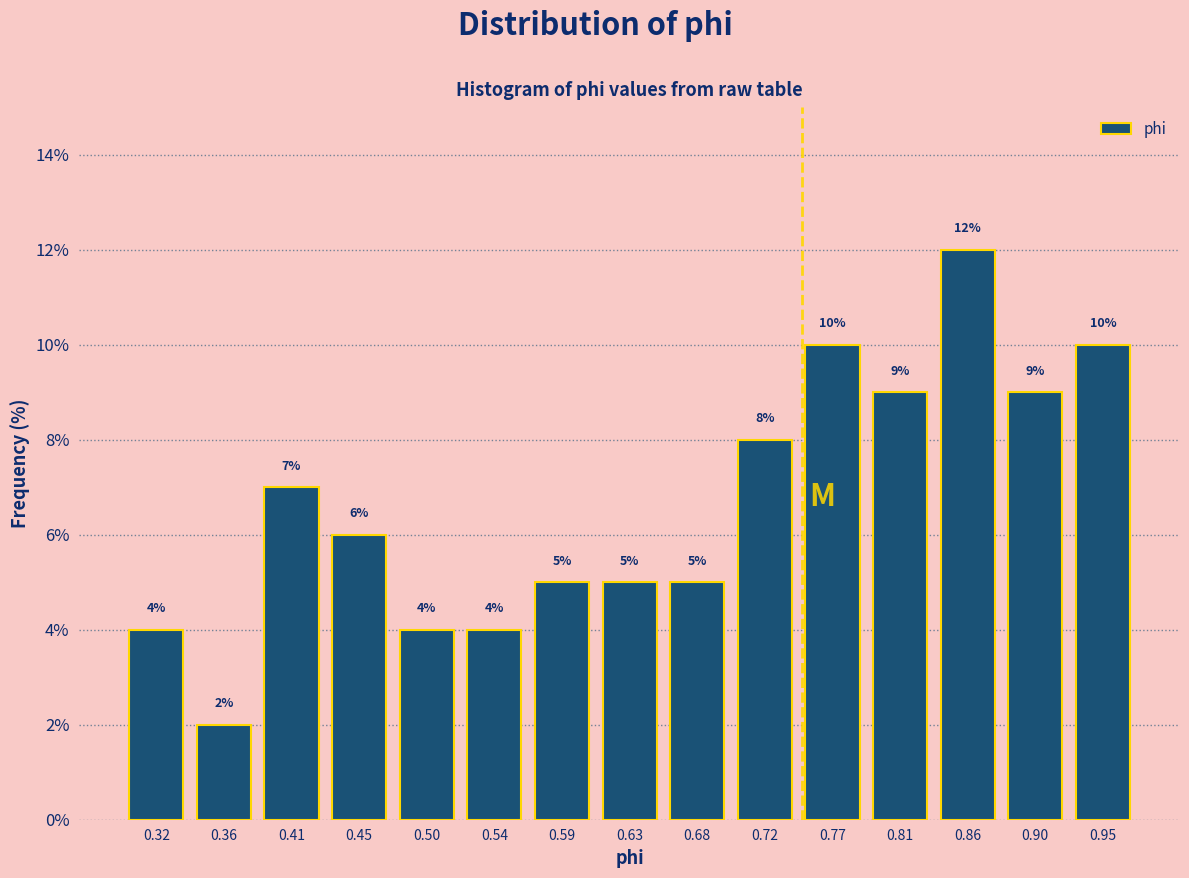

How tall is the bar that spans 0.475 to 0.520 on the x-axis? The bar edges are not printed on the chart, so give them approximately, as read against the axis.

4